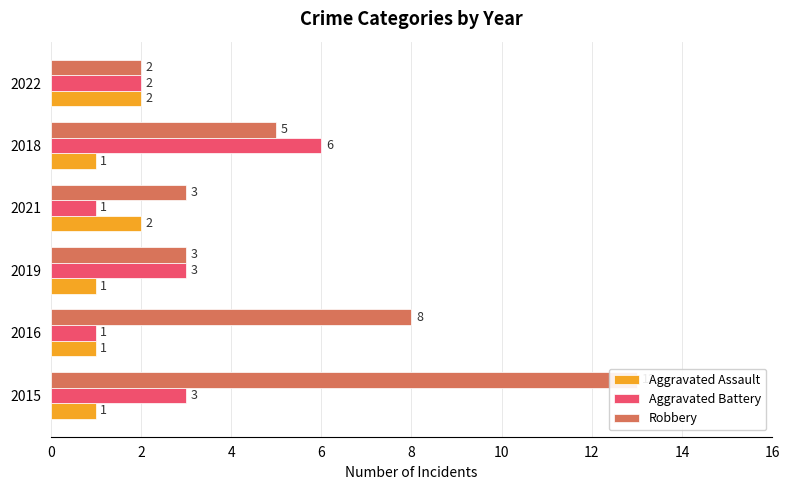

What is the value of the Robbery bar at the 5th from the left?

5